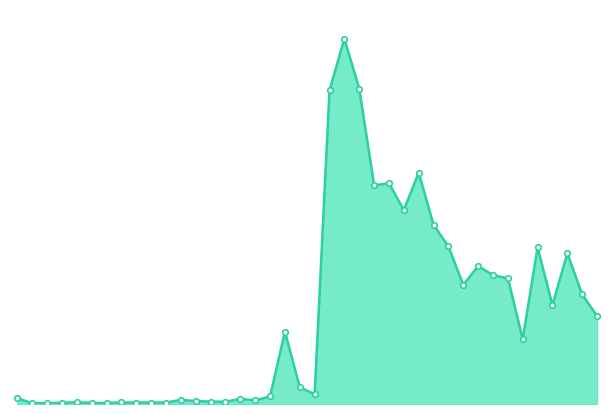

List the labels in order of value, smallest first.

2020-02-05, 2020-02-06, 2020-02-12, 2020-02-11, 2020-02-07, 2020-02-18, 2020-02-14, 2020-02-17, 2020-02-13, 2020-02-10, 2020-02-24, 2020-02-21, 2020-02-20, 2020-02-26, 2020-02-19, 2020-02-25, 2020-02-04, 2020-02-27, 2020-03-03, 2020-03-02, 2020-03-23, 2020-02-28, 2020-03-30, 2020-03-25, 2020-03-27, 2020-03-17, 2020-03-20, 2020-03-19, 2020-03-18, 2020-03-26, 2020-03-24, 2020-03-16, 2020-03-13, 2020-03-11, 2020-03-09, 2020-03-10, 2020-03-12, 2020-03-04, 2020-03-06, 2020-03-05